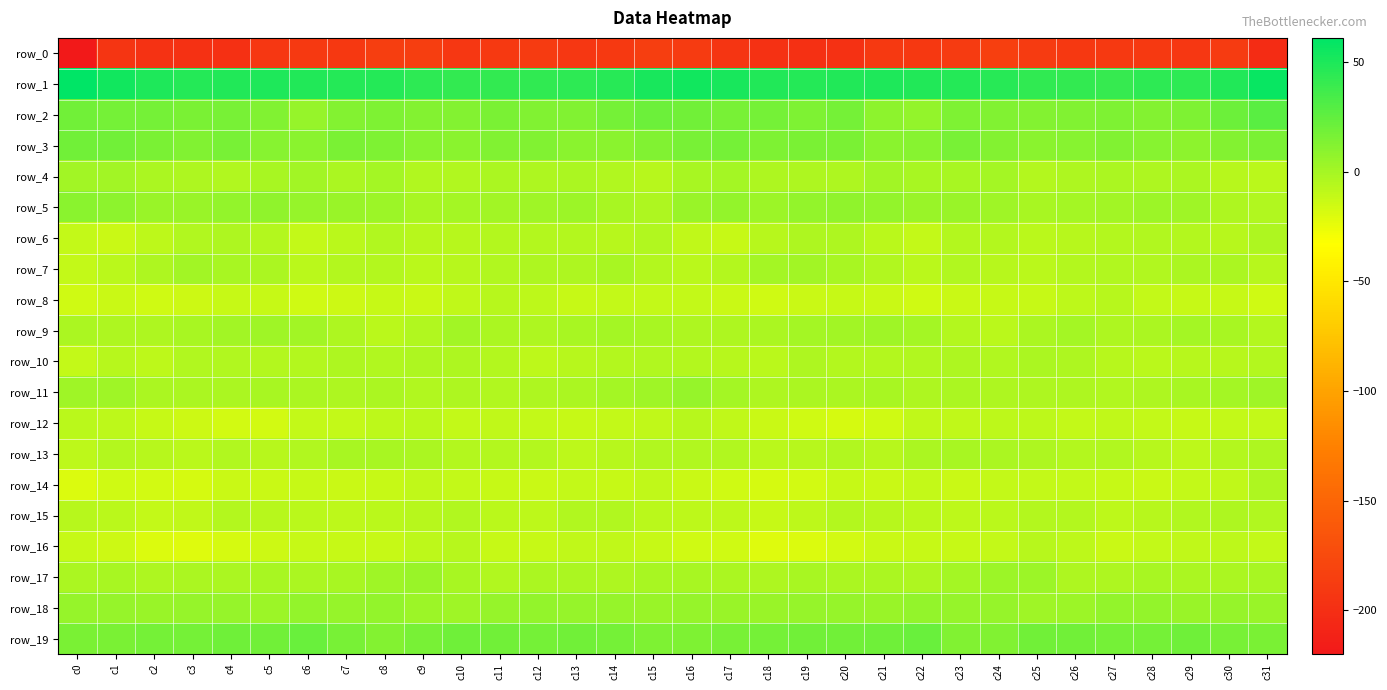

Which has a higher value, c12 or c1?

c12